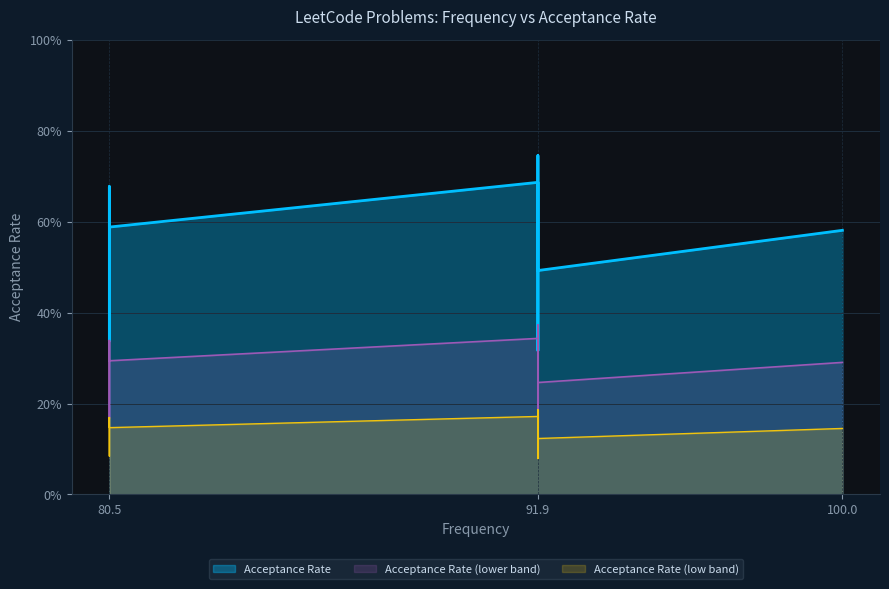

What is the greatest value displayed?

0.7